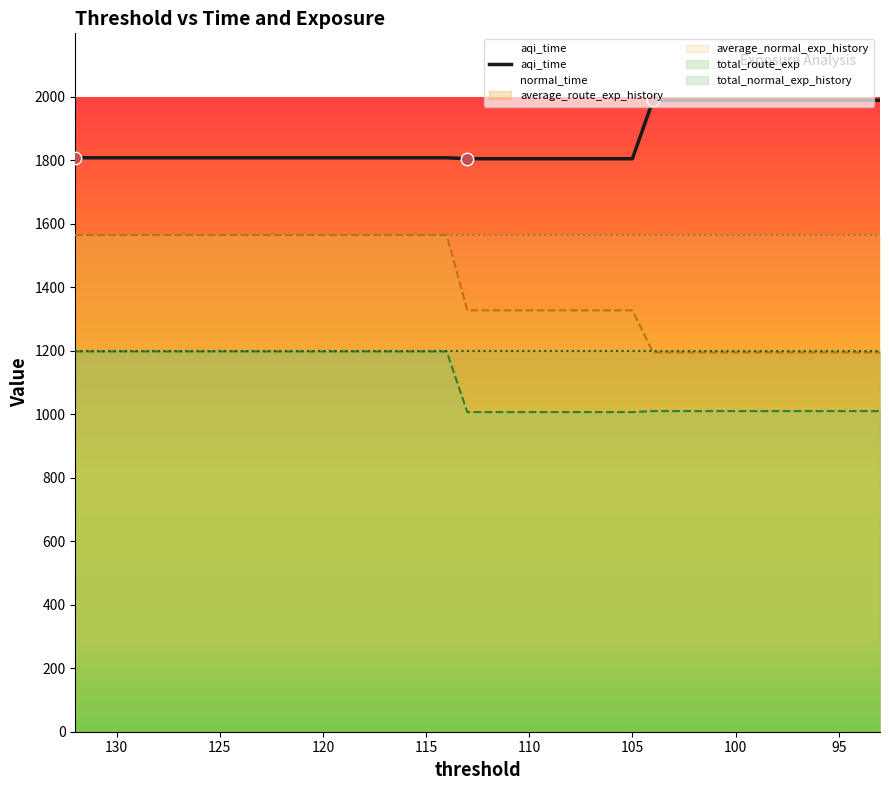

At how many categories does at least one series exceed 1474?

40